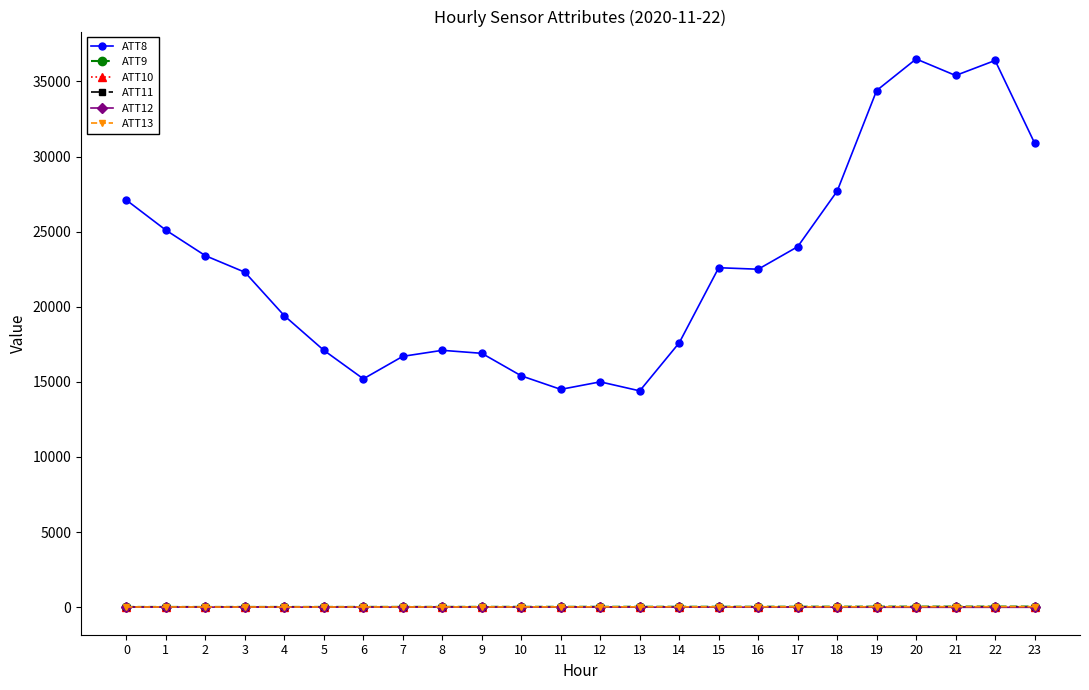

Is it true that ATT10 equals -10.0 at 2?

True